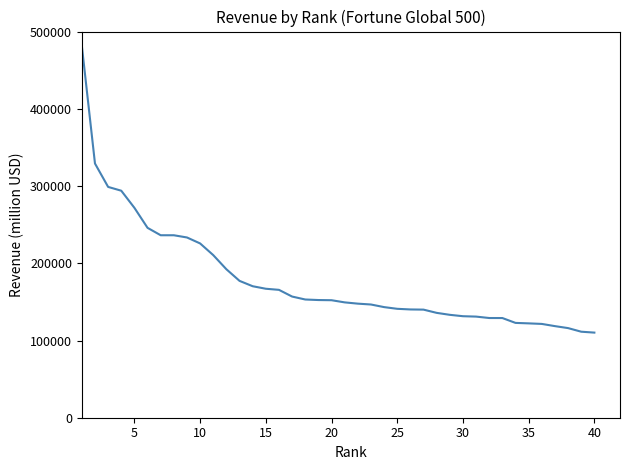

What is the smallest value displayed?

110359